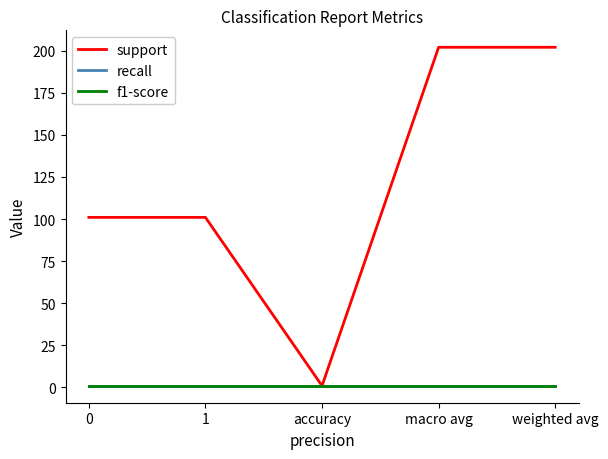

What is the value of the recall point at the 1st from the left?

1